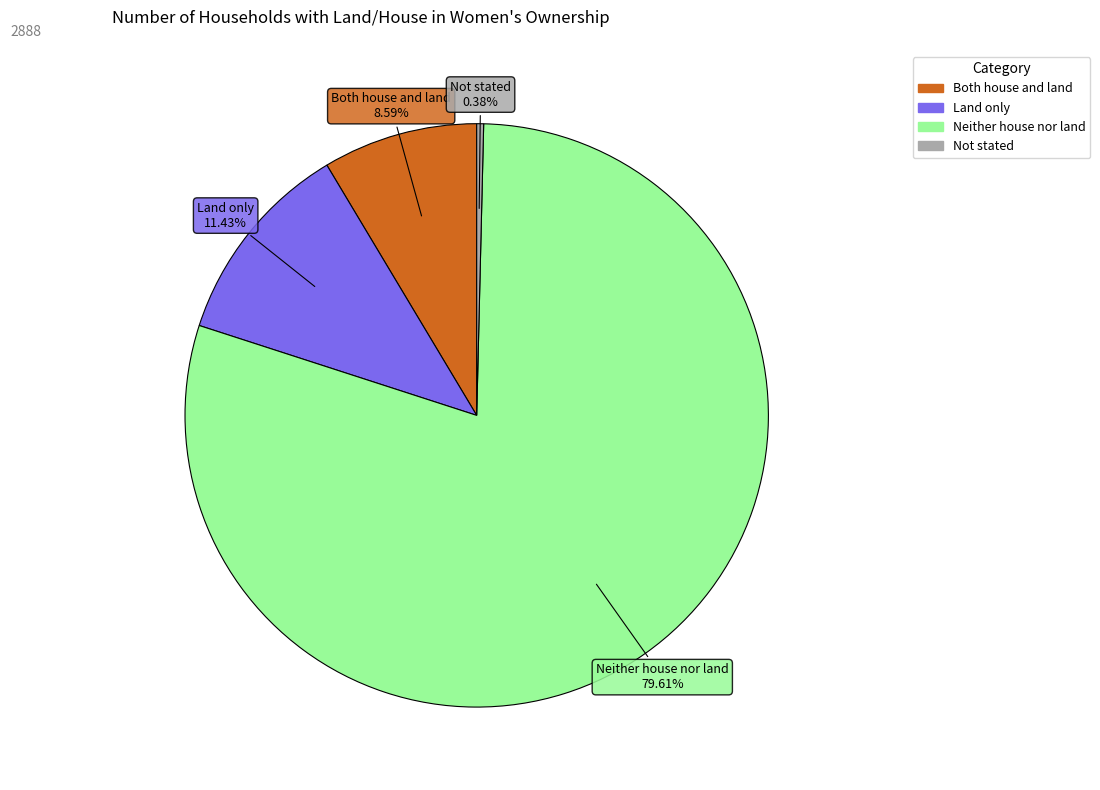

Is it true that Neither house nor land is 67% of the pie?

False